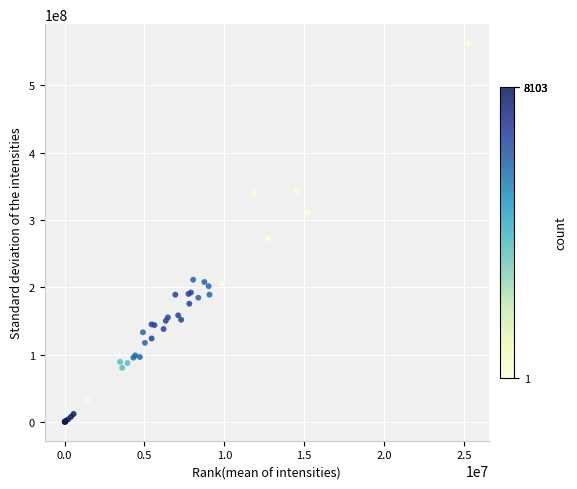

What Y value in the scatter plot is closest to 281568241?

272595520